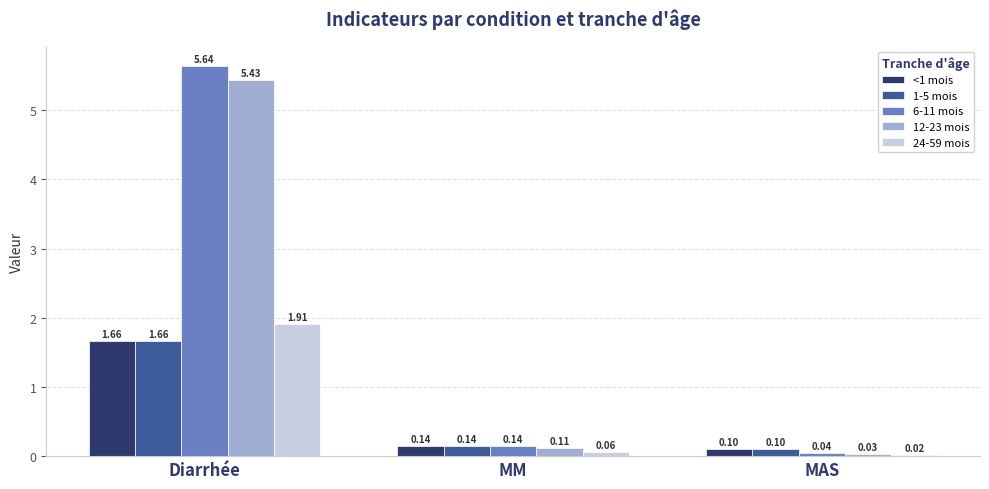

How many categories are shown in the chart?

3